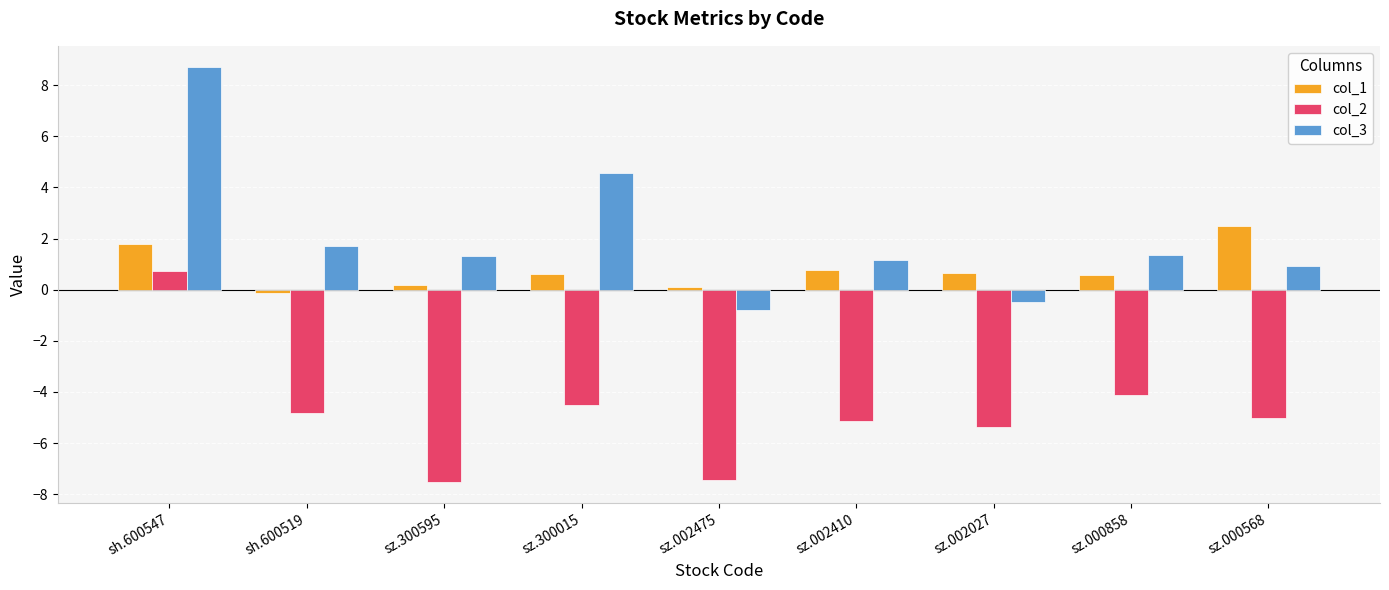

What are all the series names shown in the legend?

col_1, col_2, col_3